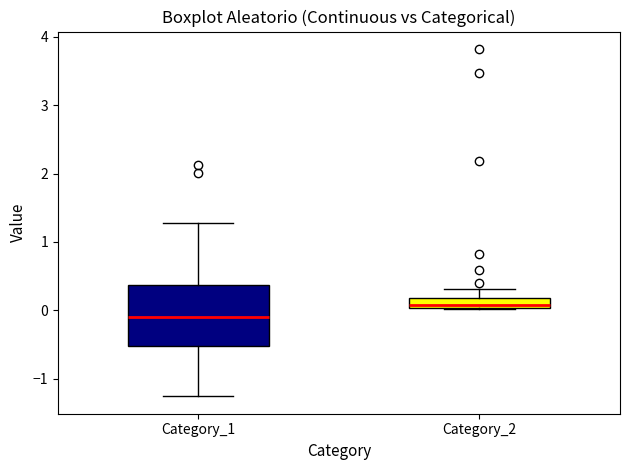

Where does the median line of the box for Category_2 sit on the y-axis? The values are not printed on the chart, so give them approximately, as read against the axis.

0.1